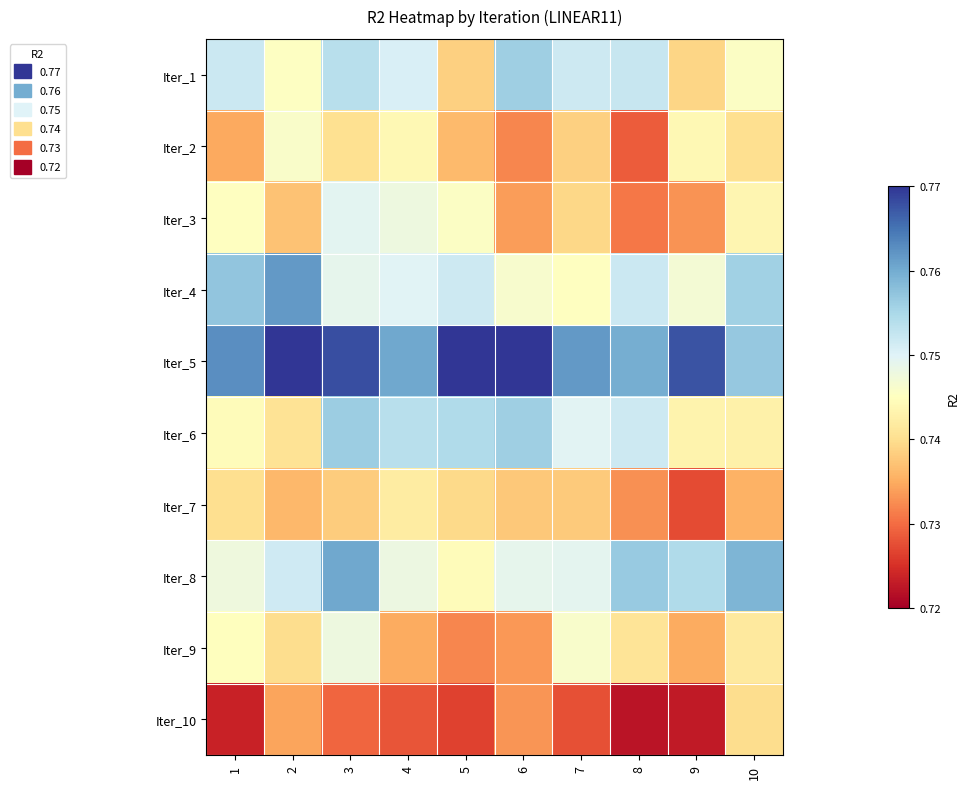

Reading right to left, extract all data points from this chart.

Iter_1: 10=0.7	9=0.7	8=0.8	7=0.8	6=0.8	5=0.7	4=0.8	3=0.8	2=0.7	1=0.8
Iter_2: 10=0.7	9=0.7	8=0.7	7=0.7	6=0.7	5=0.7	4=0.7	3=0.7	2=0.7	1=0.7
Iter_3: 10=0.7	9=0.7	8=0.7	7=0.7	6=0.7	5=0.7	4=0.7	3=0.7	2=0.7	1=0.7
Iter_4: 10=0.8	9=0.7	8=0.8	7=0.7	6=0.7	5=0.8	4=0.7	3=0.7	2=0.8	1=0.8
Iter_5: 10=0.8	9=0.8	8=0.8	7=0.8	6=0.8	5=0.8	4=0.8	3=0.8	2=0.8	1=0.8
Iter_6: 10=0.7	9=0.7	8=0.8	7=0.7	6=0.8	5=0.8	4=0.8	3=0.8	2=0.7	1=0.7
Iter_7: 10=0.7	9=0.7	8=0.7	7=0.7	6=0.7	5=0.7	4=0.7	3=0.7	2=0.7	1=0.7
Iter_8: 10=0.8	9=0.8	8=0.8	7=0.7	6=0.7	5=0.7	4=0.7	3=0.8	2=0.8	1=0.7
Iter_9: 10=0.7	9=0.7	8=0.7	7=0.7	6=0.7	5=0.7	4=0.7	3=0.7	2=0.7	1=0.7
Iter_10: 10=0.7	9=0.7	8=0.7	7=0.7	6=0.7	5=0.7	4=0.7	3=0.7	2=0.7	1=0.7